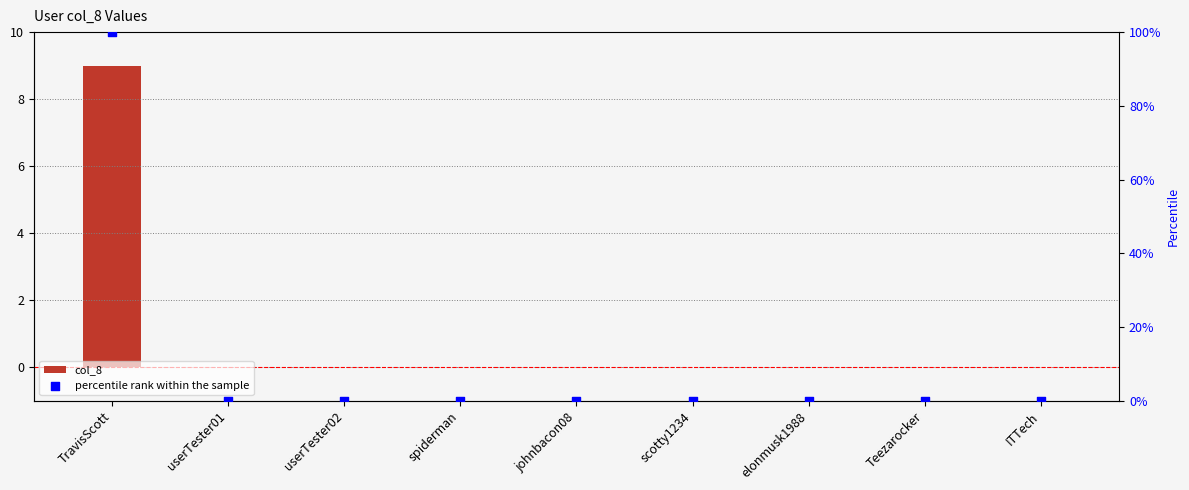

Which series contains the lowest Y value?

col_8